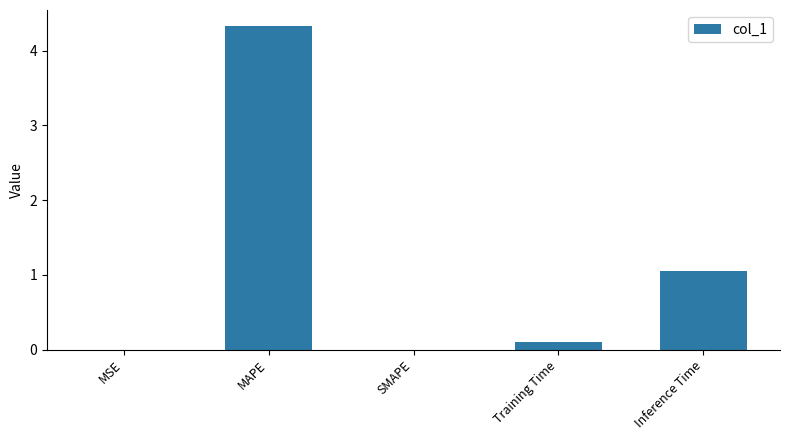

Are the bars horizontal?

No